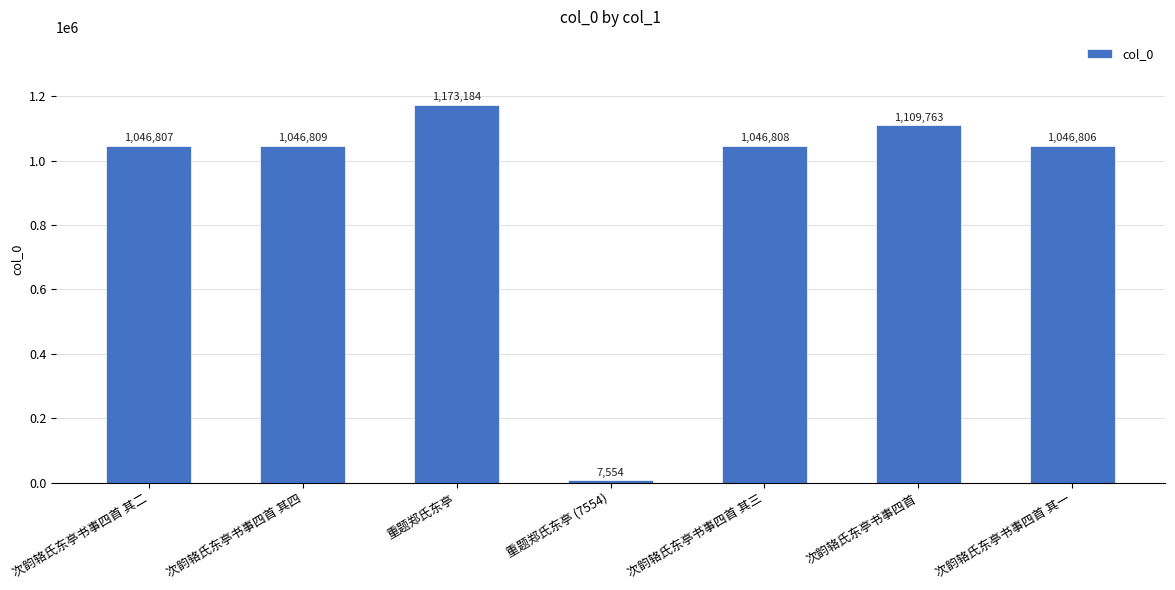

Does the chart contain stacked bars?

No